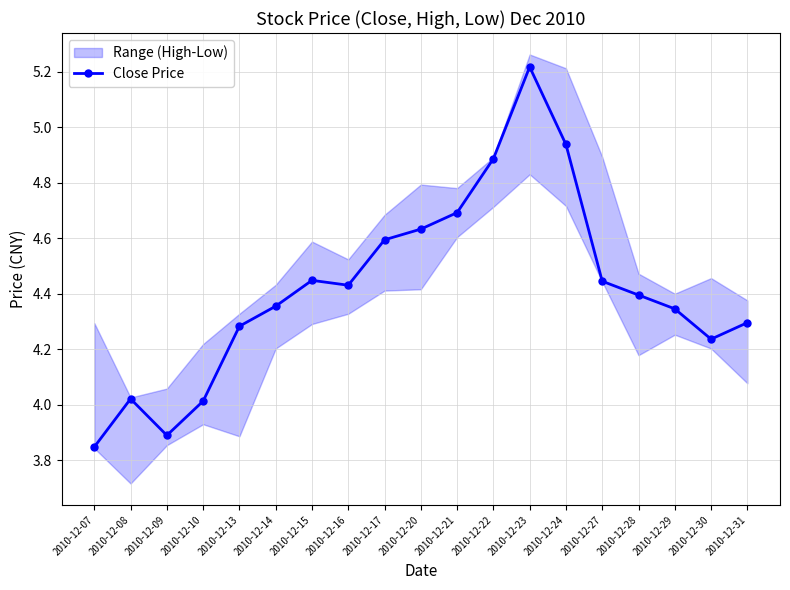

Does the chart have visible grid lines?

Yes